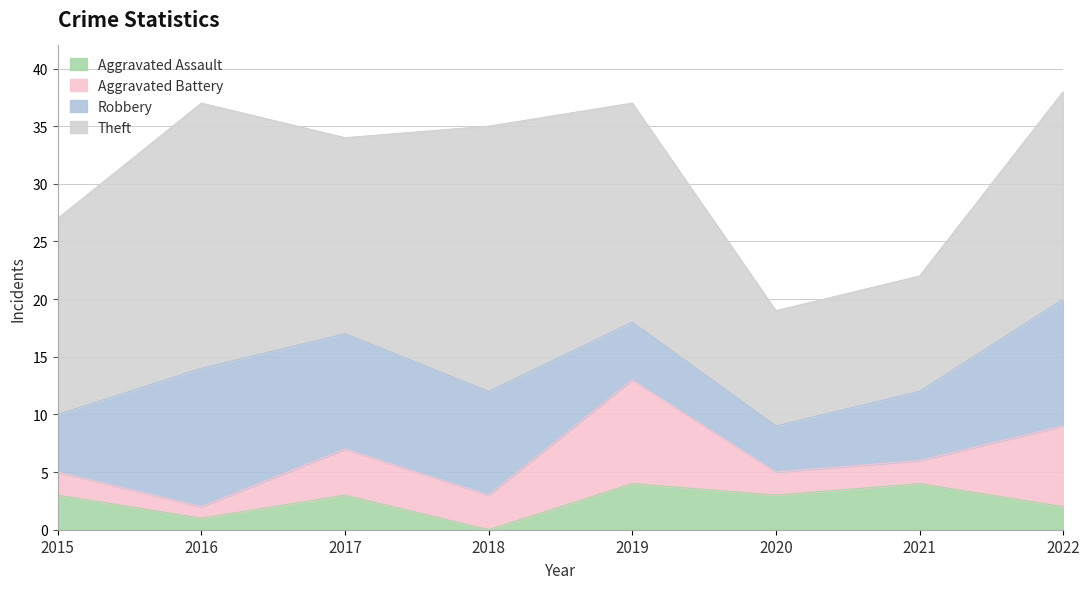

What is the greatest value displayed?

23